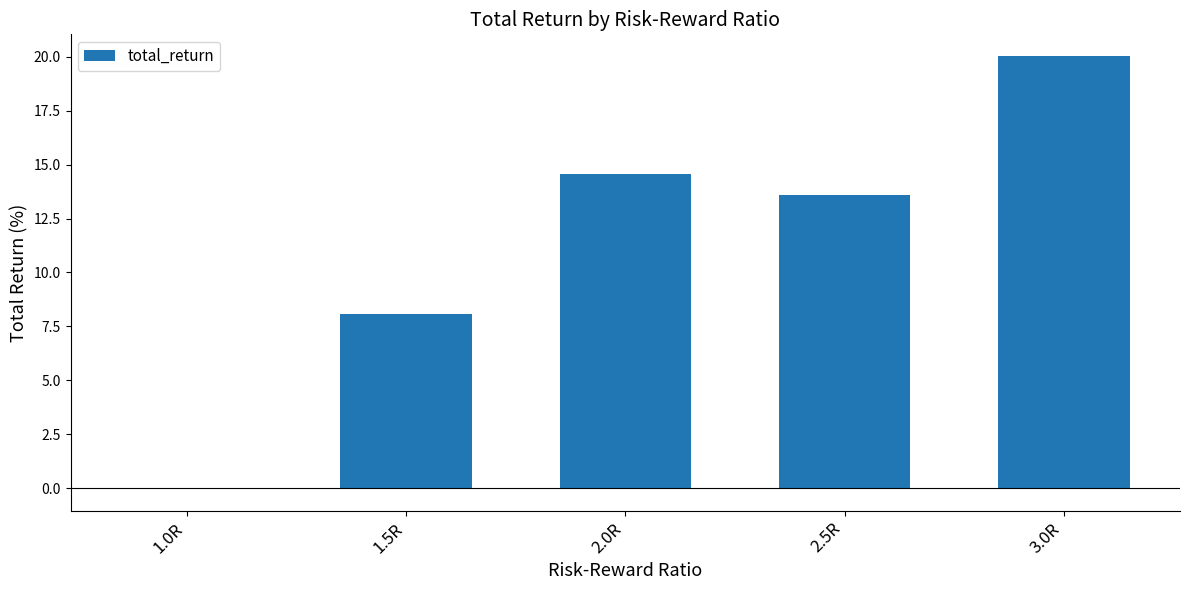

The chart shows a value of 29.2 at 3.0R. True or false?

False